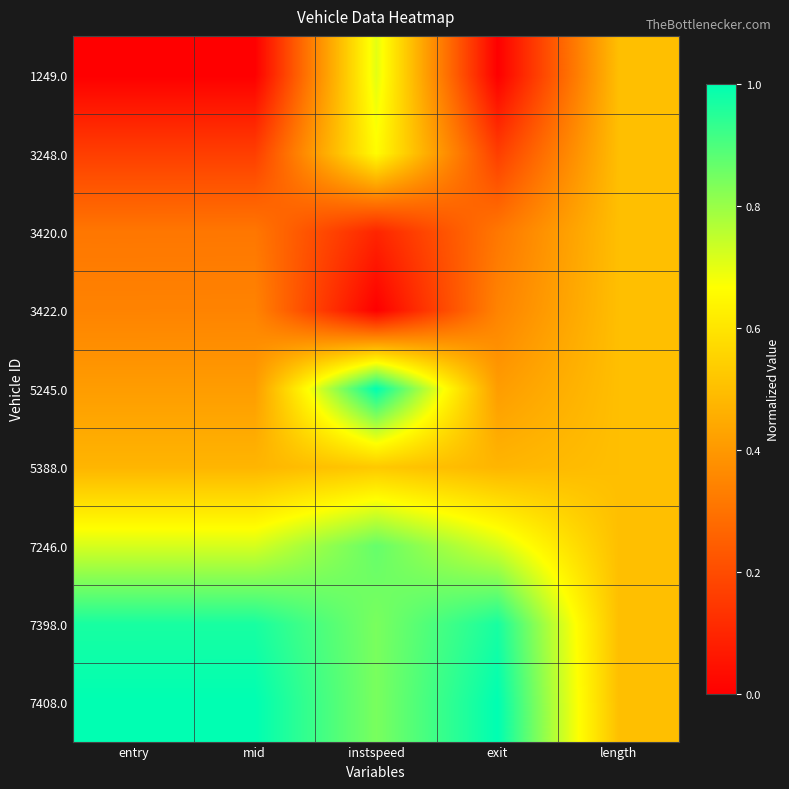

Between exit and mid, which is larger?

exit